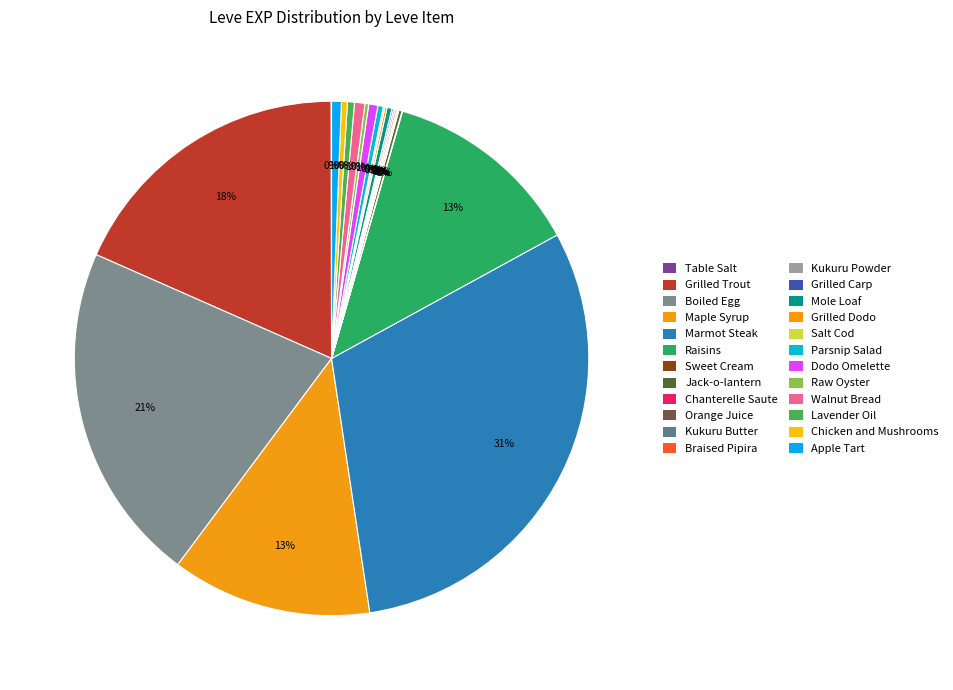

Do Walnut Bread and Chicken and Mushrooms together represent more than half of the pie?

No